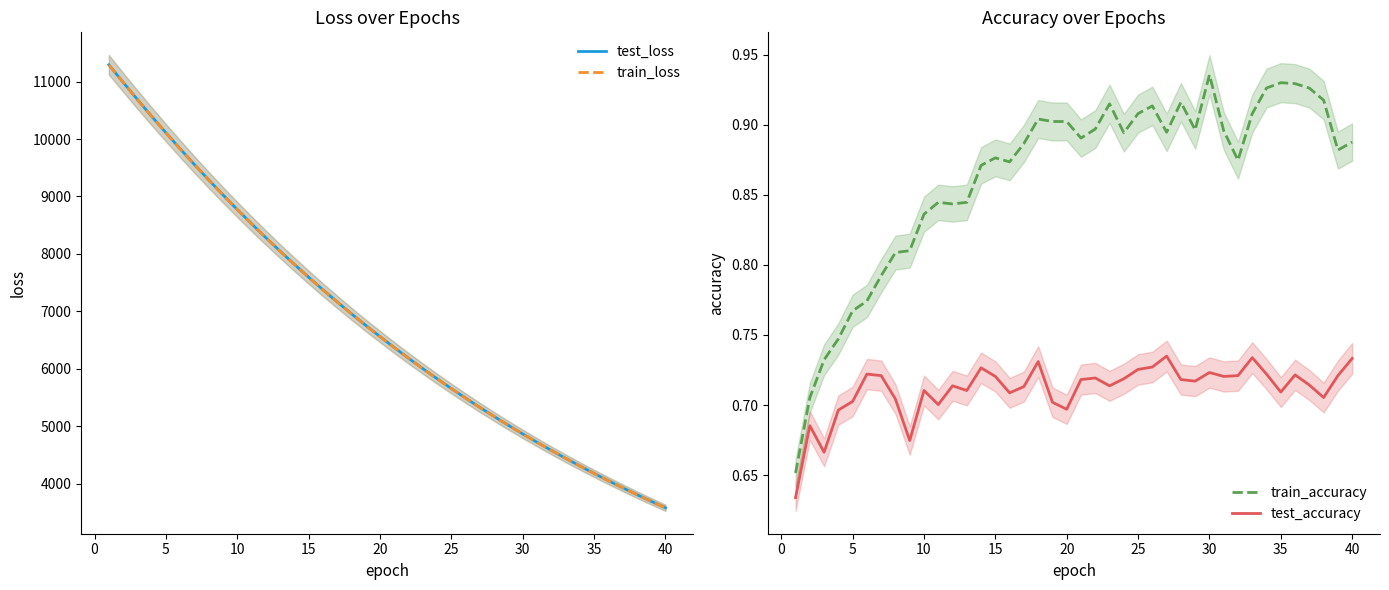

True or false: train_accuracy and test_accuracy intersect in this chart.

False